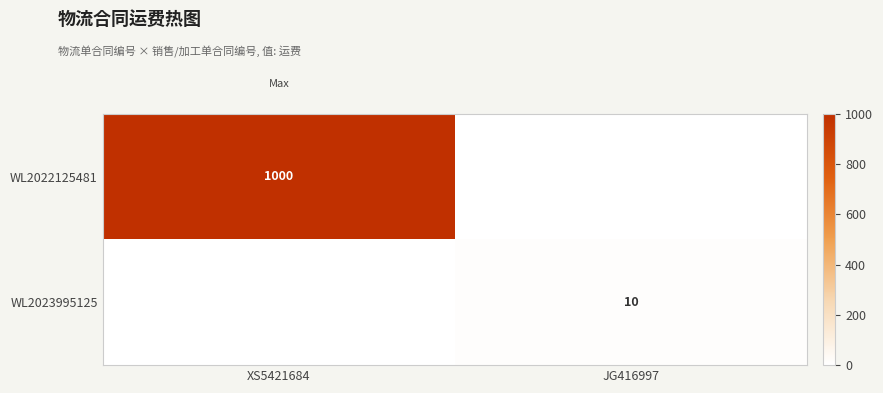

The value of WL2023995125 at JG416997 is 6. True or false?

False